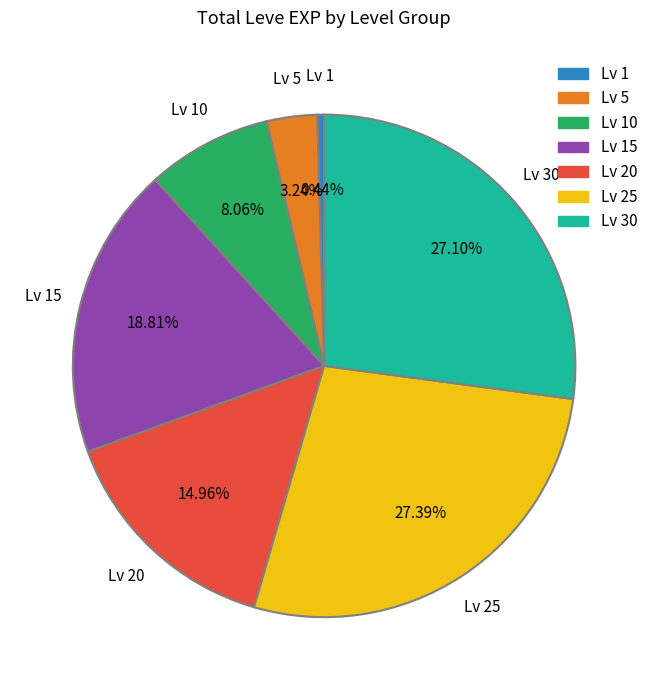

To the nearest percent, what is the difference between the largest and smallest slice percentages?

27%